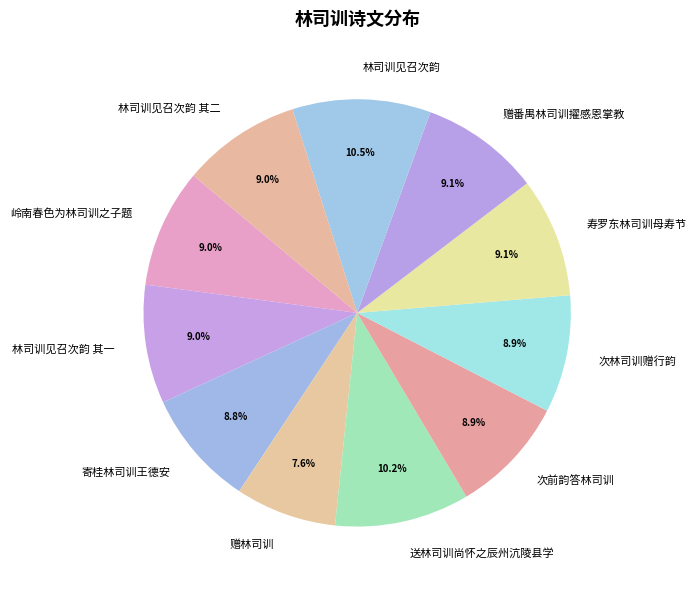

Is the sum of 林司训见召次韵 and 赠番禺林司训擢感恩掌教 greater than half?

No